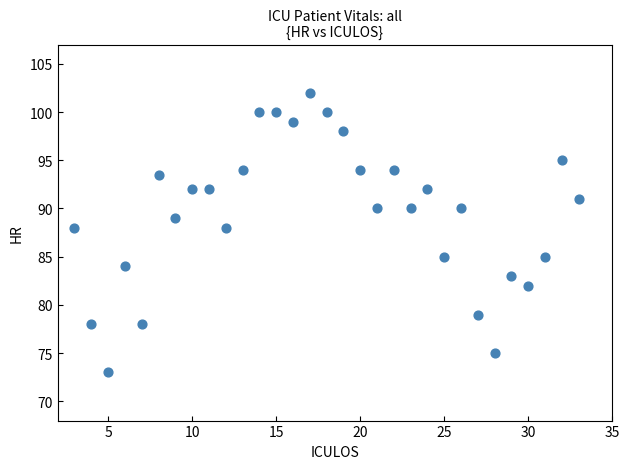

What is the range of Y values (max minus min)?

29.0